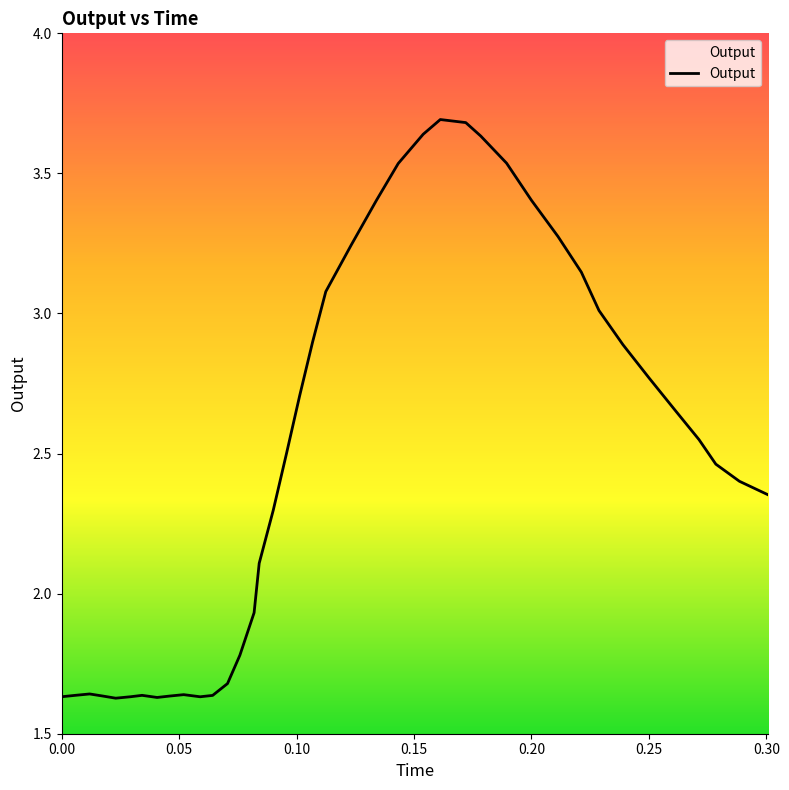

Is this an area chart (filled region under the line)?

No